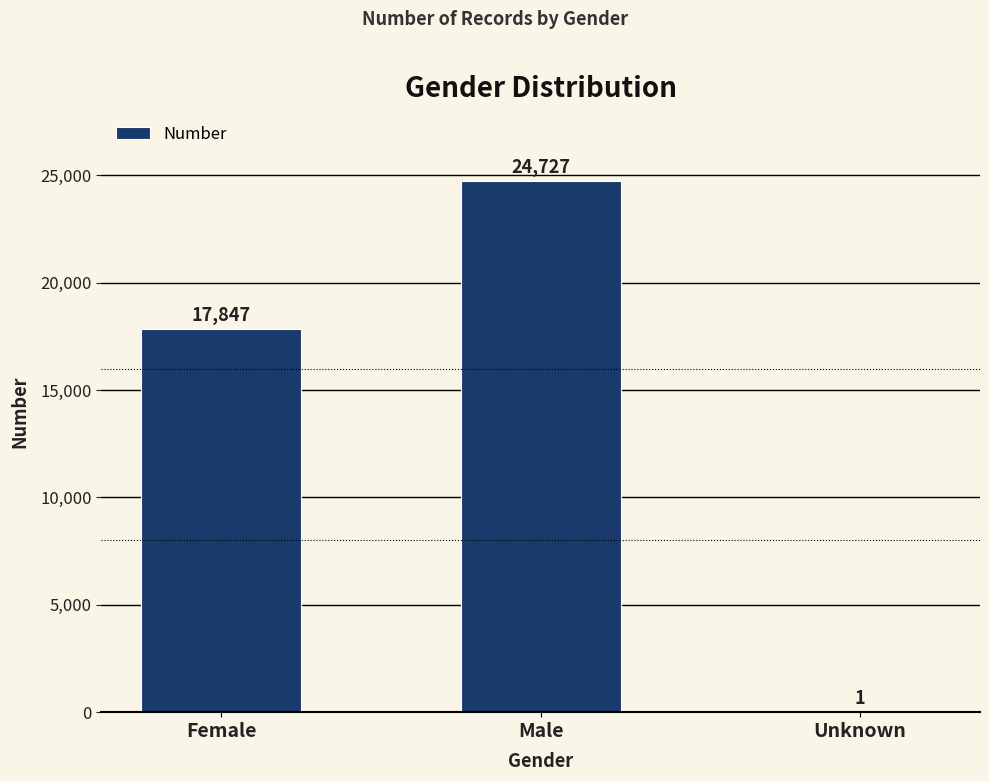

Approximately how many times larger is the value at Female compared to Unknown?

17847.0